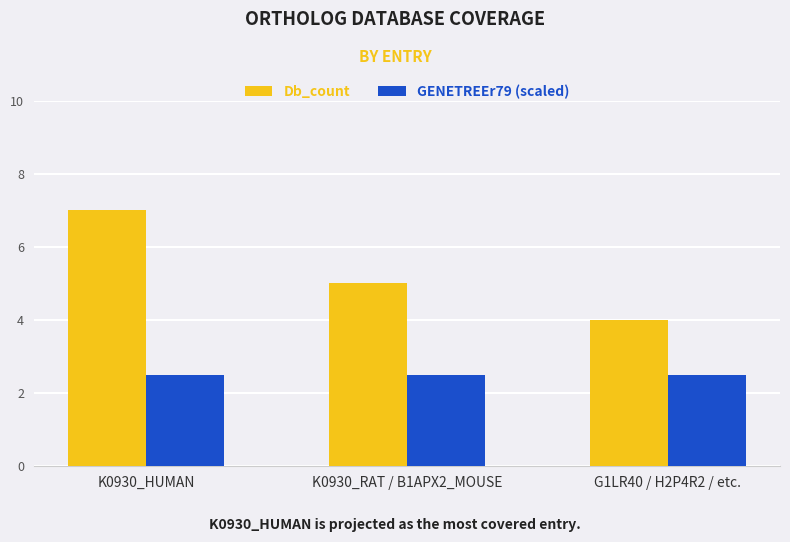

True or false: GENETREEr79 (scaled) has a value of 2.5 at K0930_HUMAN.

True